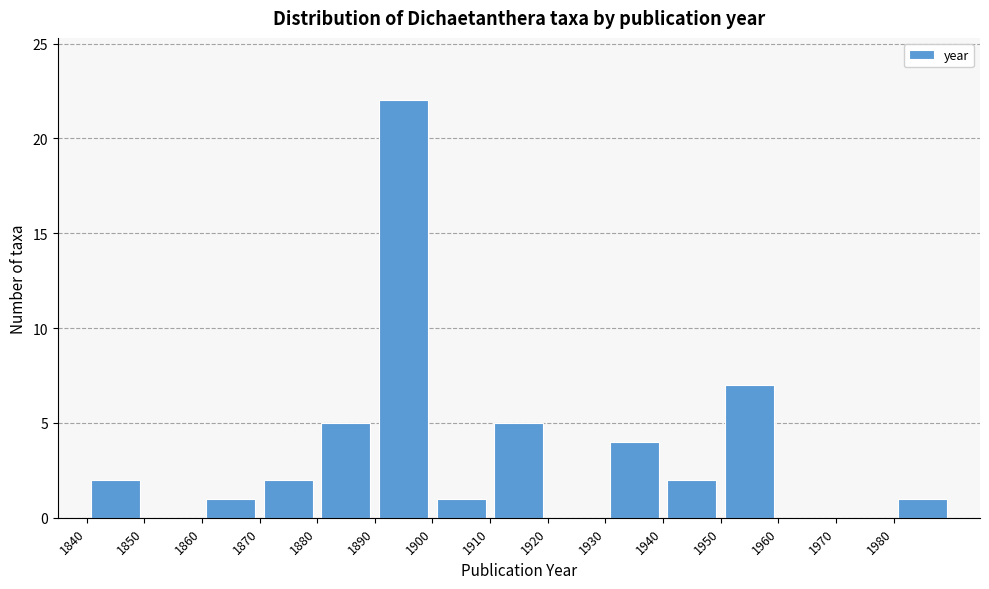

Over which range of the x-axis is the bar tallest?

1890 to 1900